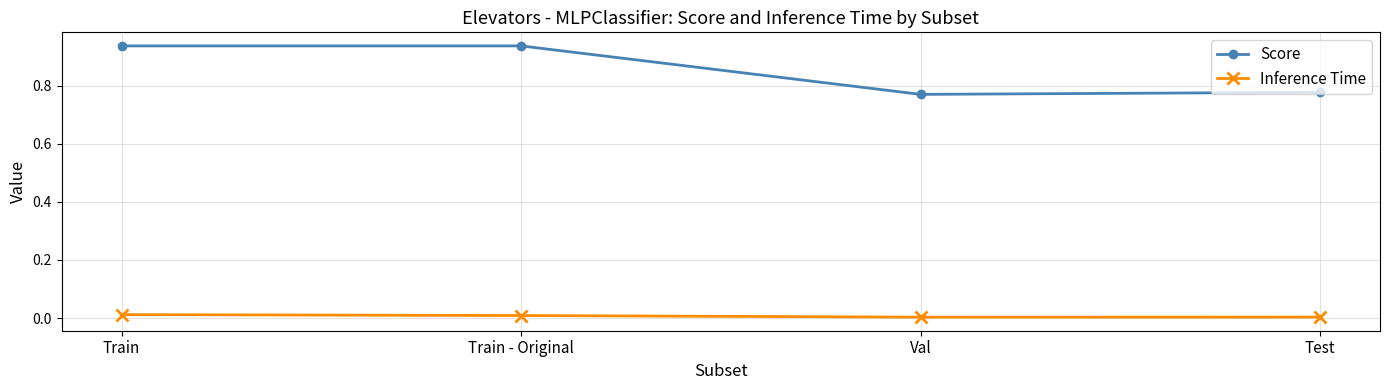

In Score, how many points are lower than both neighbors (excluding endpoints)?

1